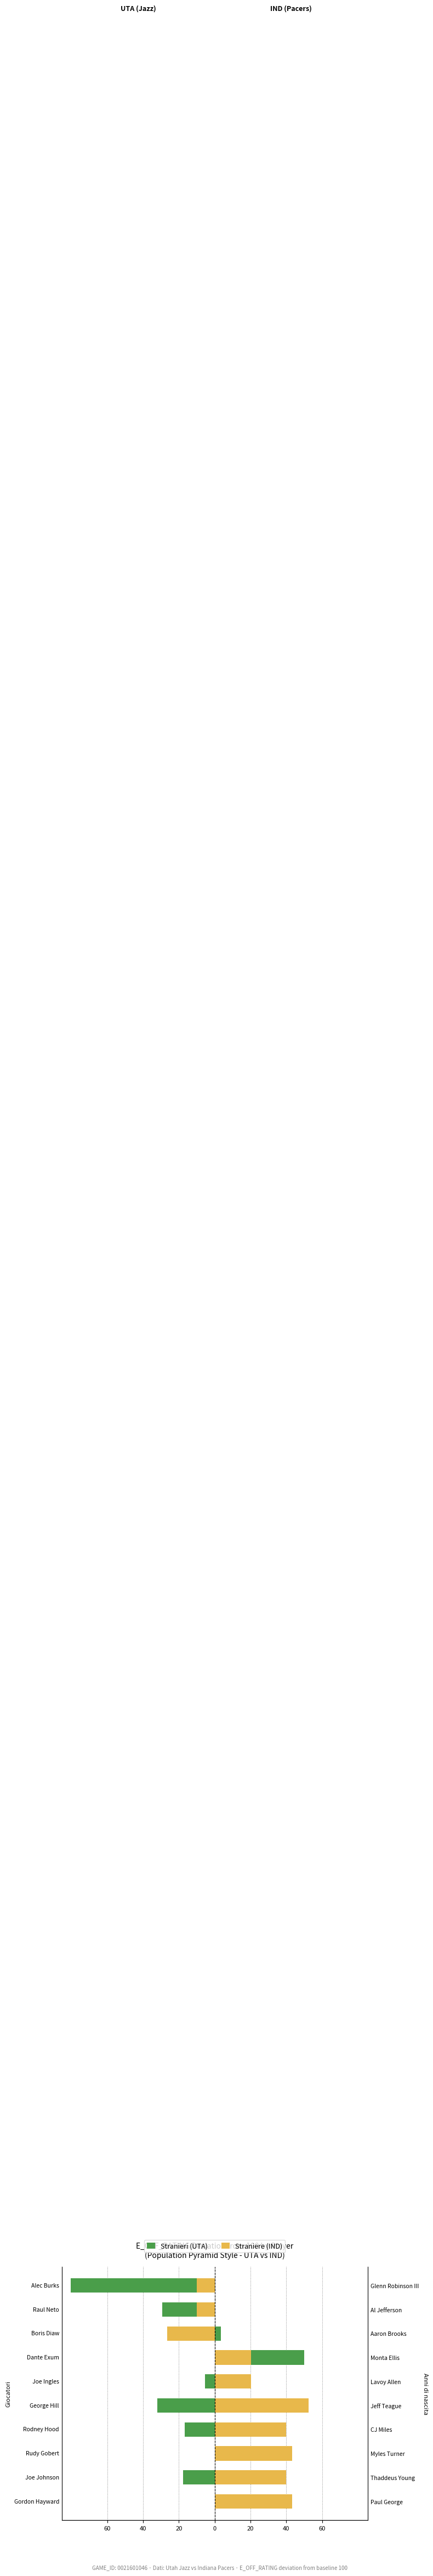

What is the greatest value displayed?

52.3